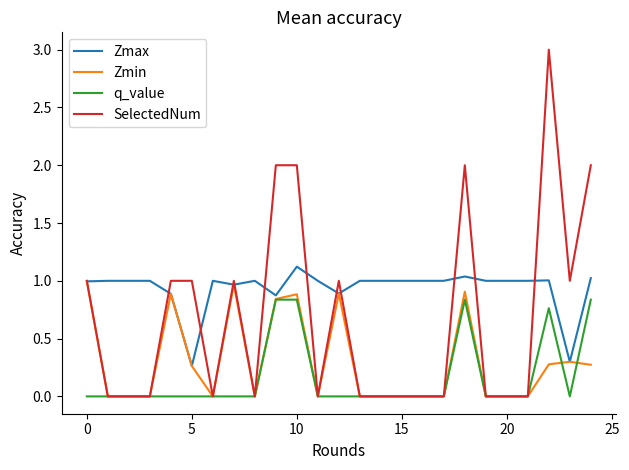

Which series has the widest spread of values?

SelectedNum